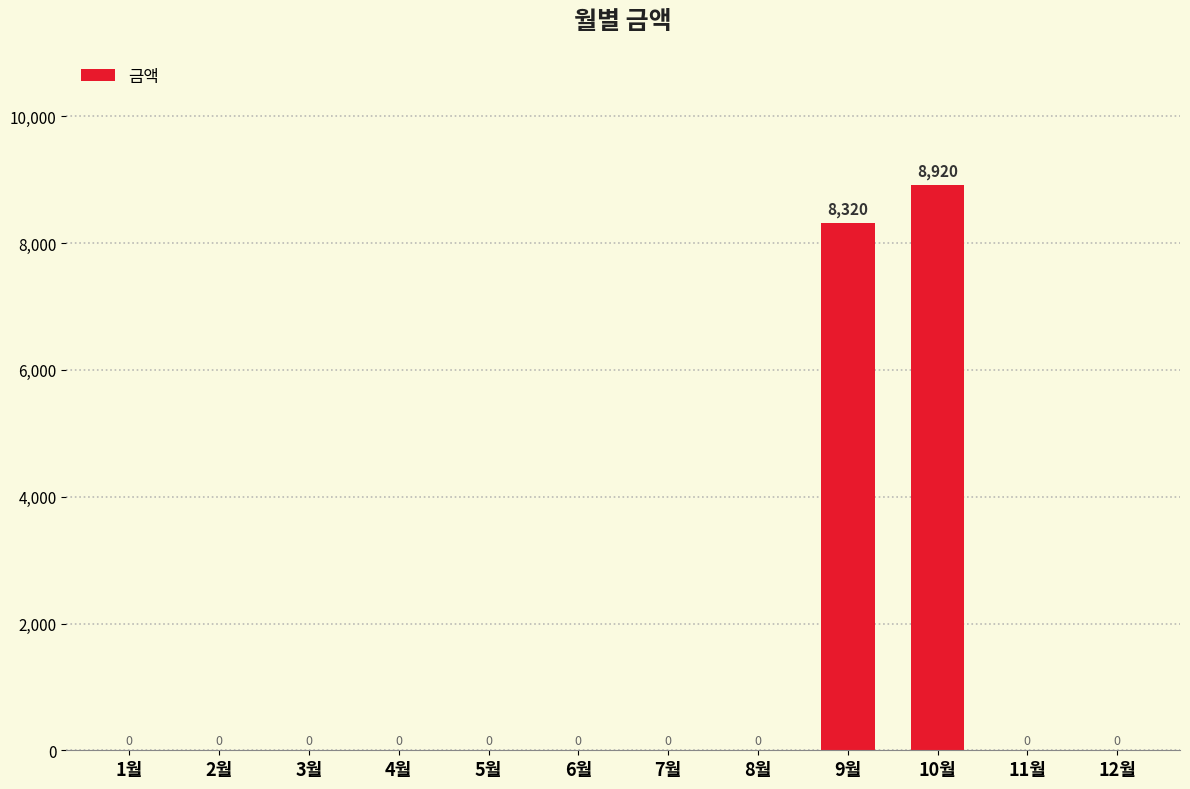

At which label is the value closest to 4460?

9월